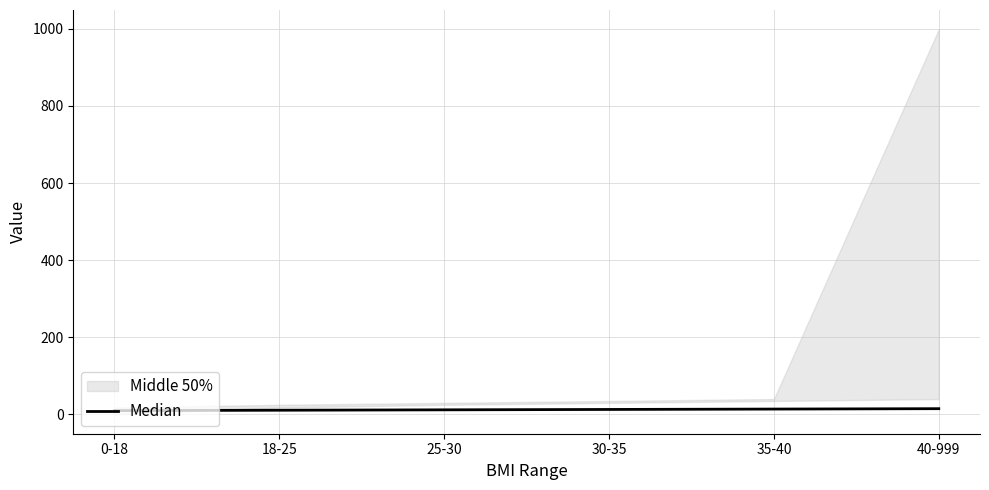

Is it true that the value at 35-40 is 24?

False